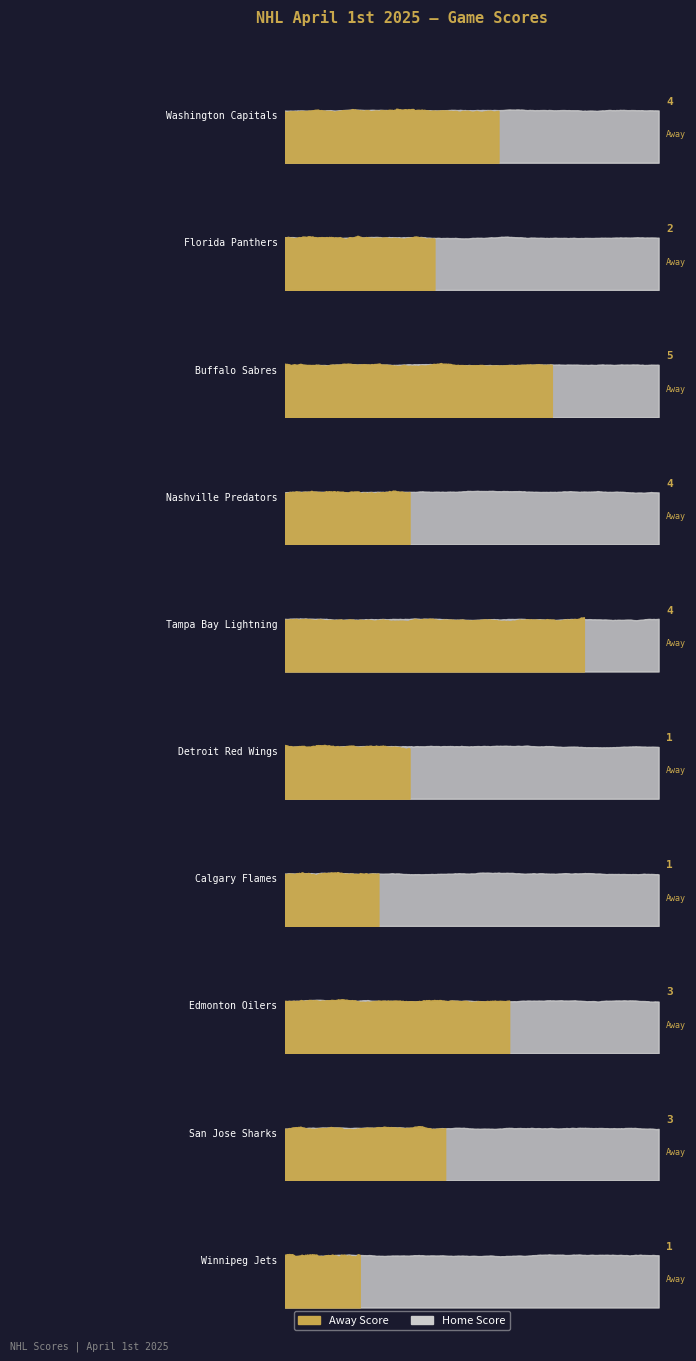

At which category does the chart reach its peak across all series?

Nashville Predators